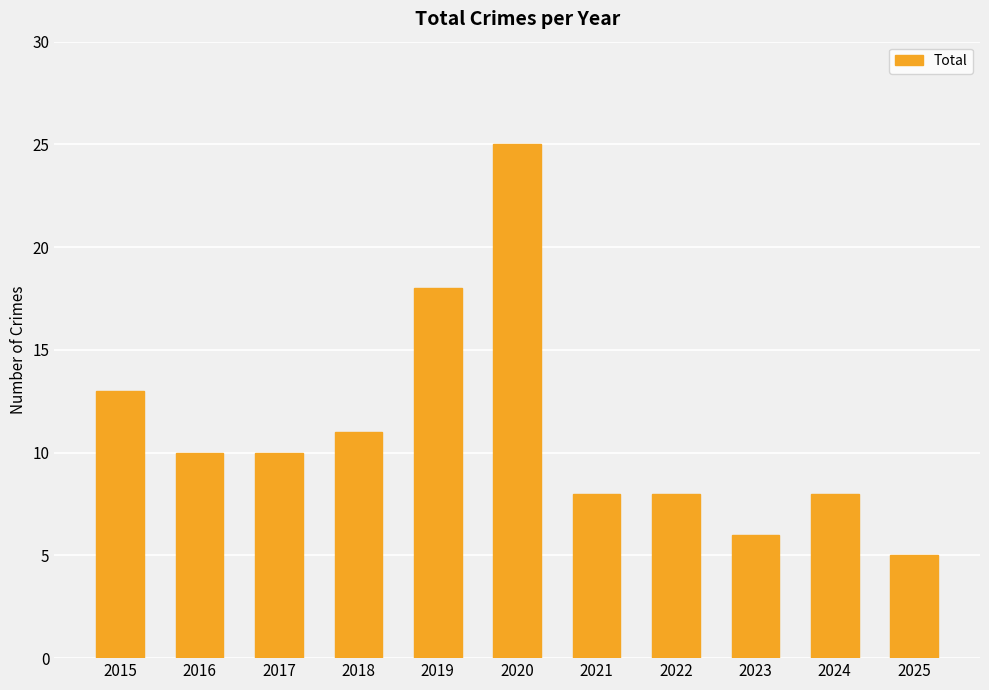

What is the maximum value shown in the chart?

25